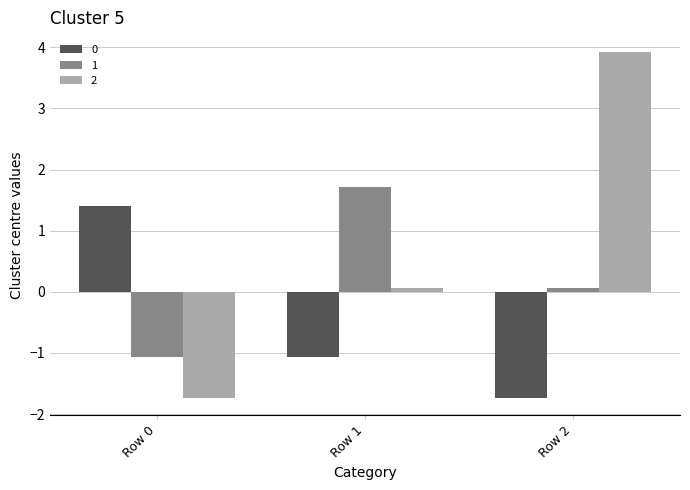

At which category does the chart reach its peak across all series?

Row 2